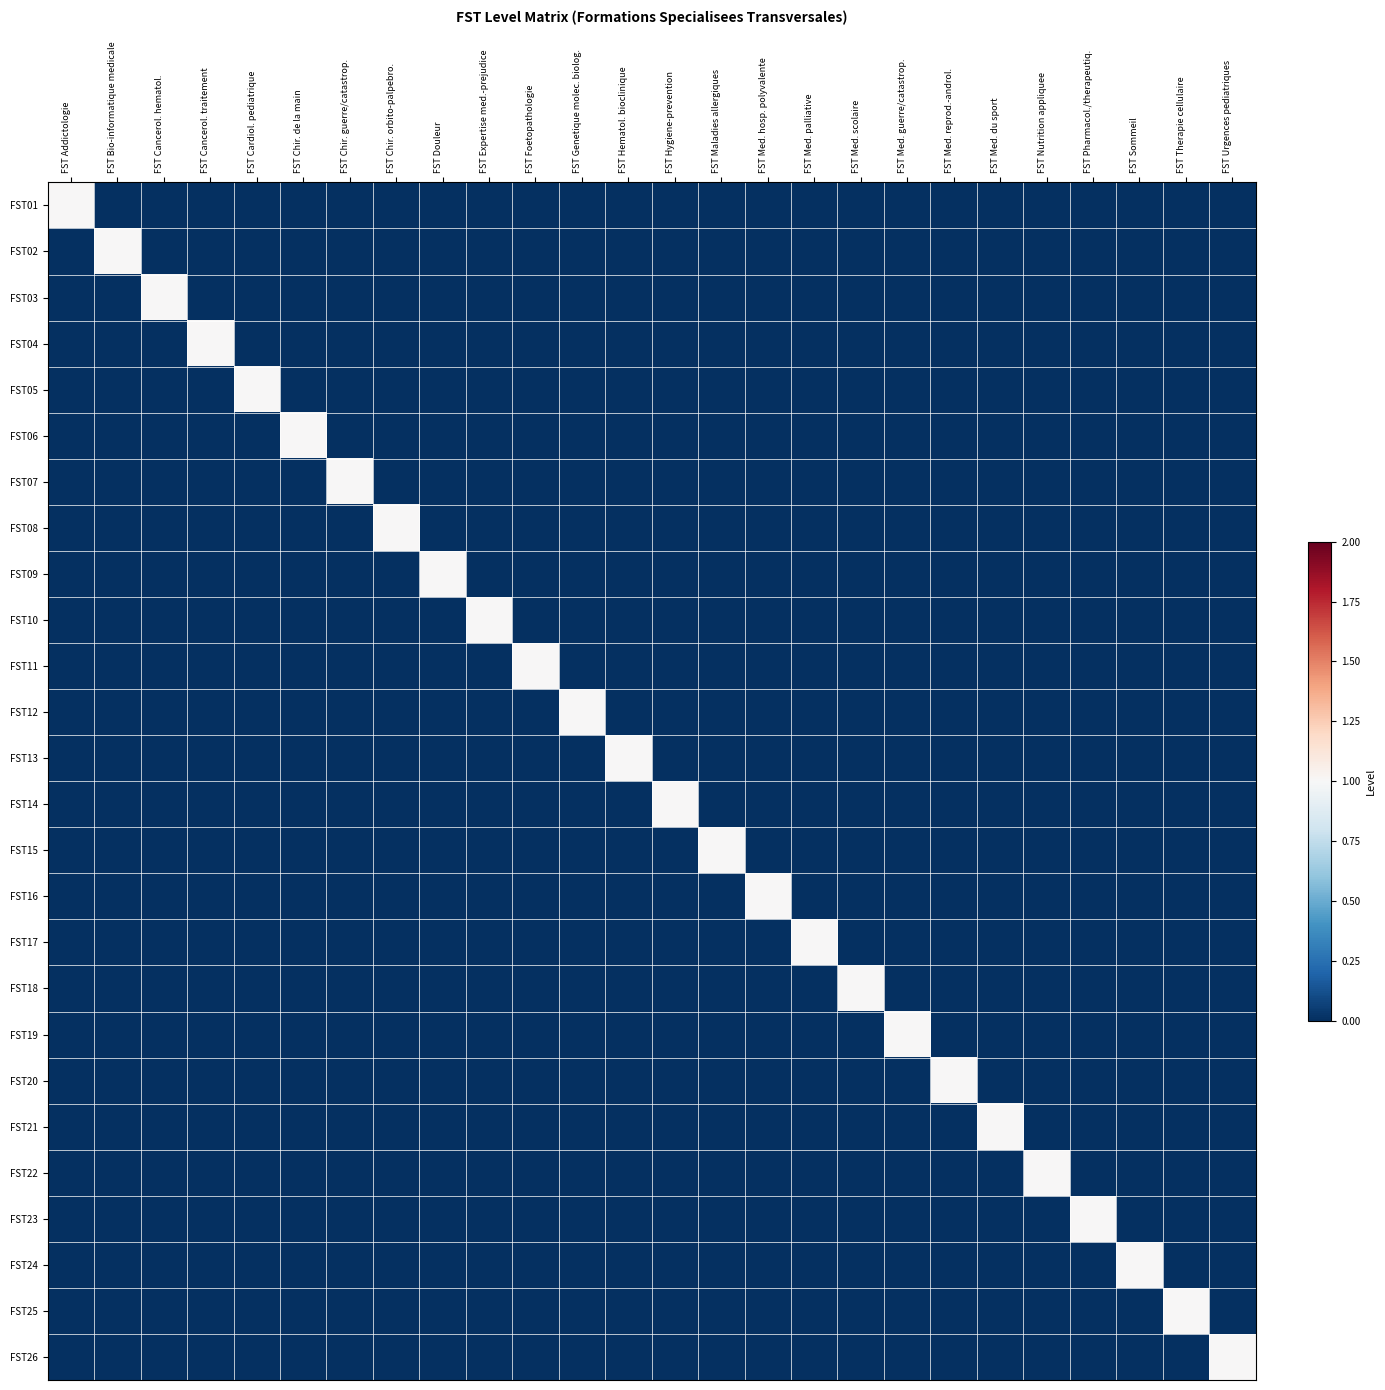

What is the difference between the highest and lowest values at FST Cancerol. hematol.?

1